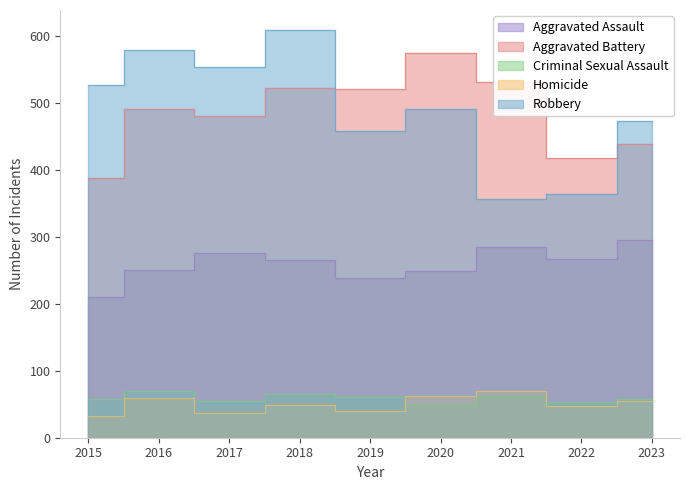

True or false: Homicide and Criminal Sexual Assault intersect in this chart.

True